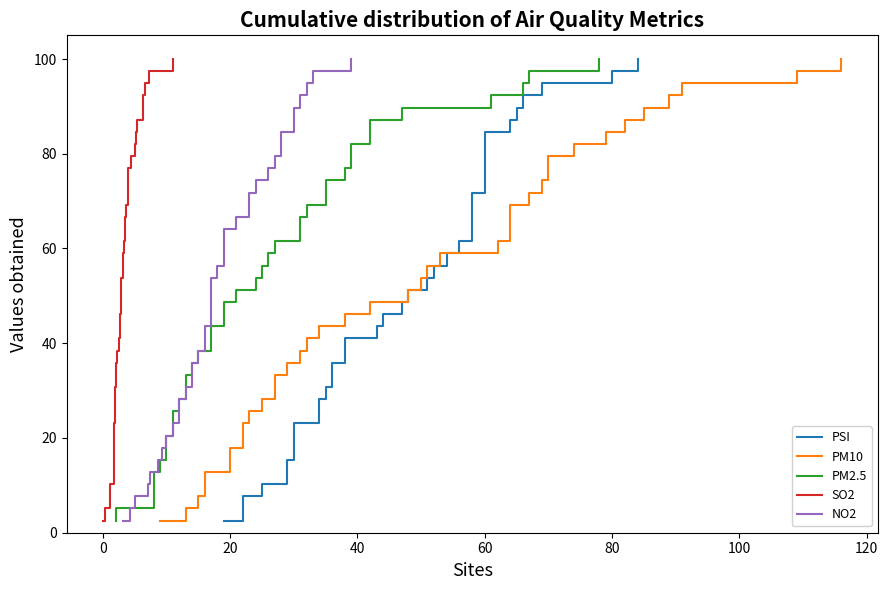

At how many categories does at least one series exceed 41?

24